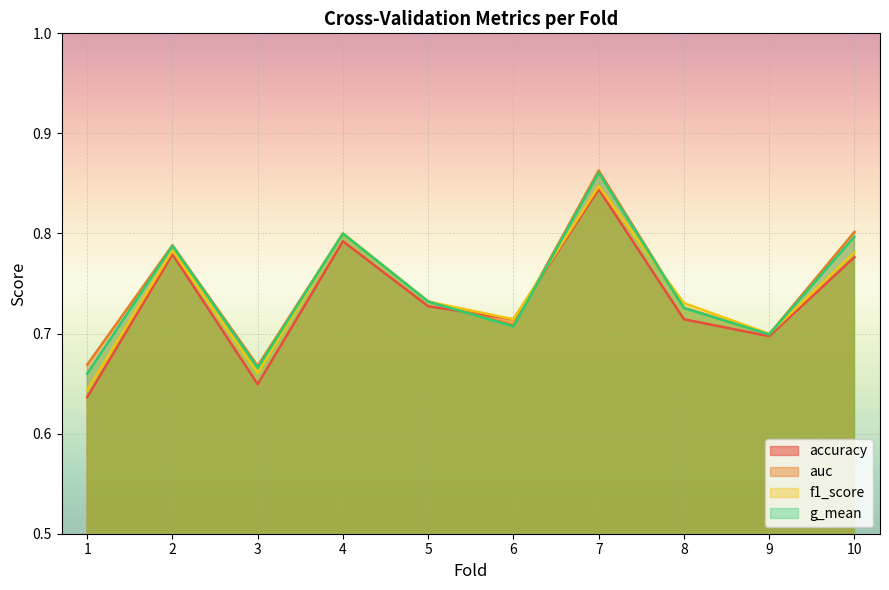

What is the difference between the auc values at 4 and 9?

0.1